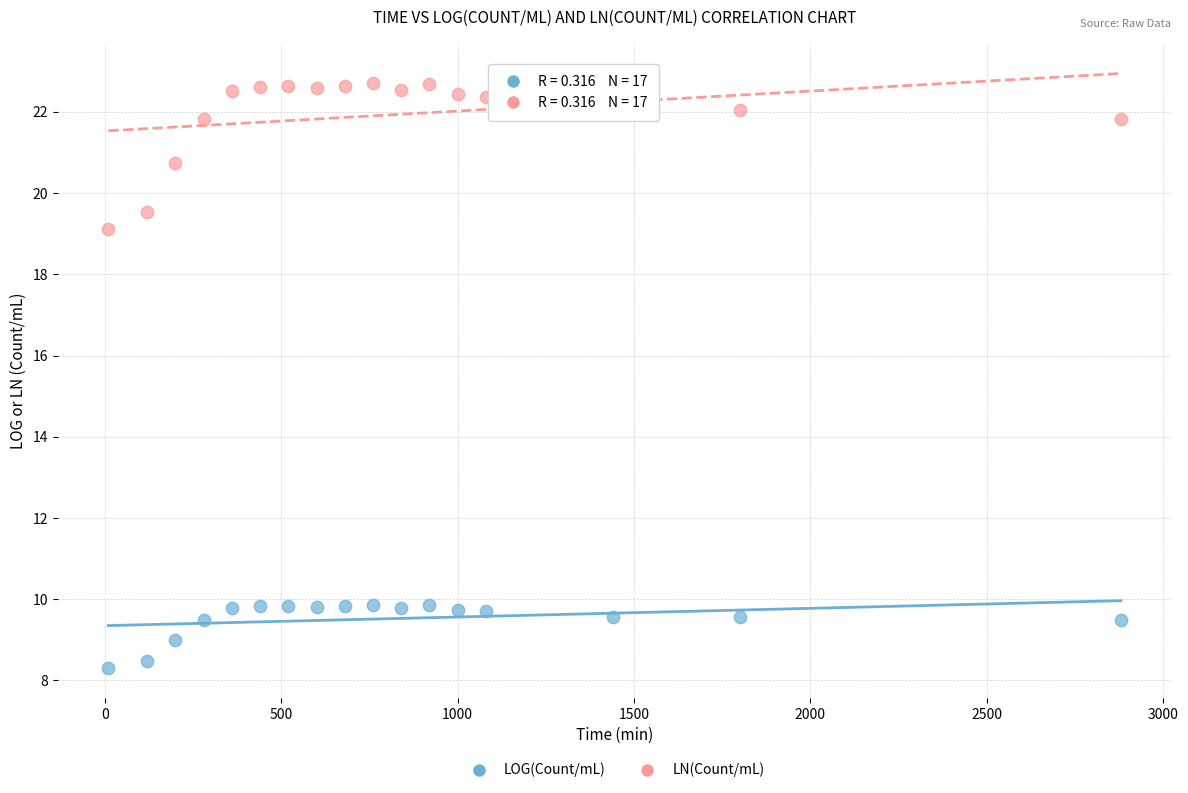

Which series has the widest spread of Y values?

LN(Count/mL)